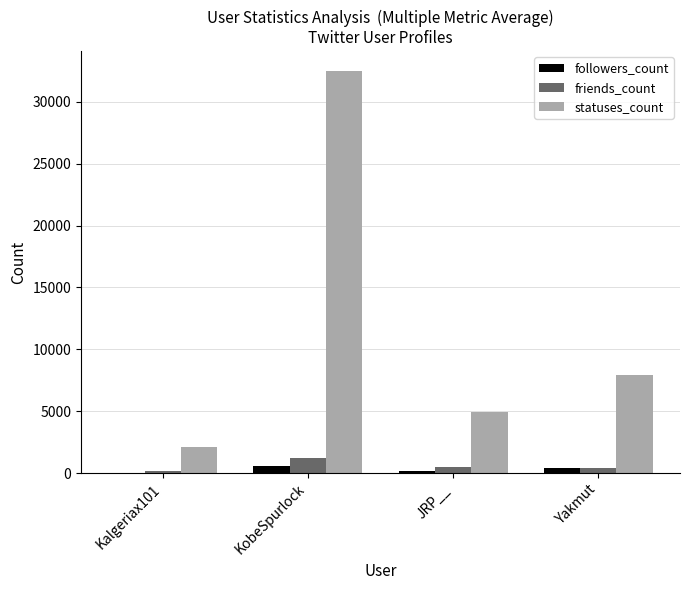

Which series has the largest total across all categories?

statuses_count